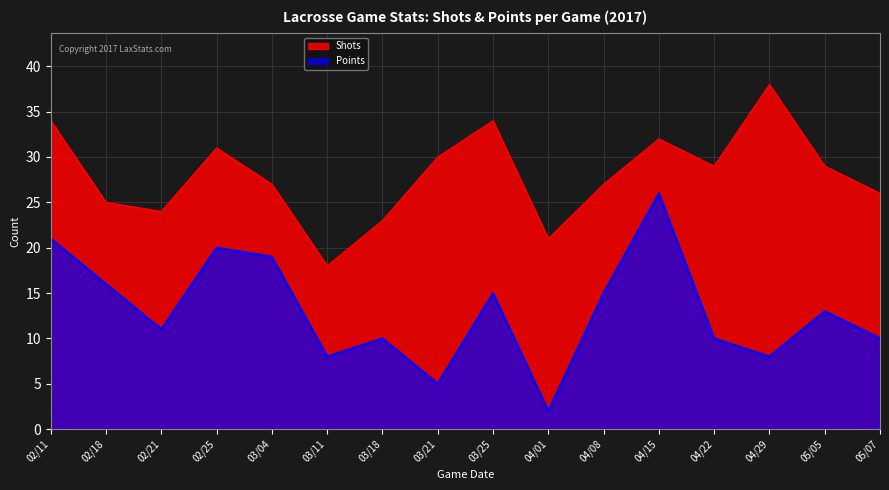

True or false: Shots has a value of 9 at 03/21.

False